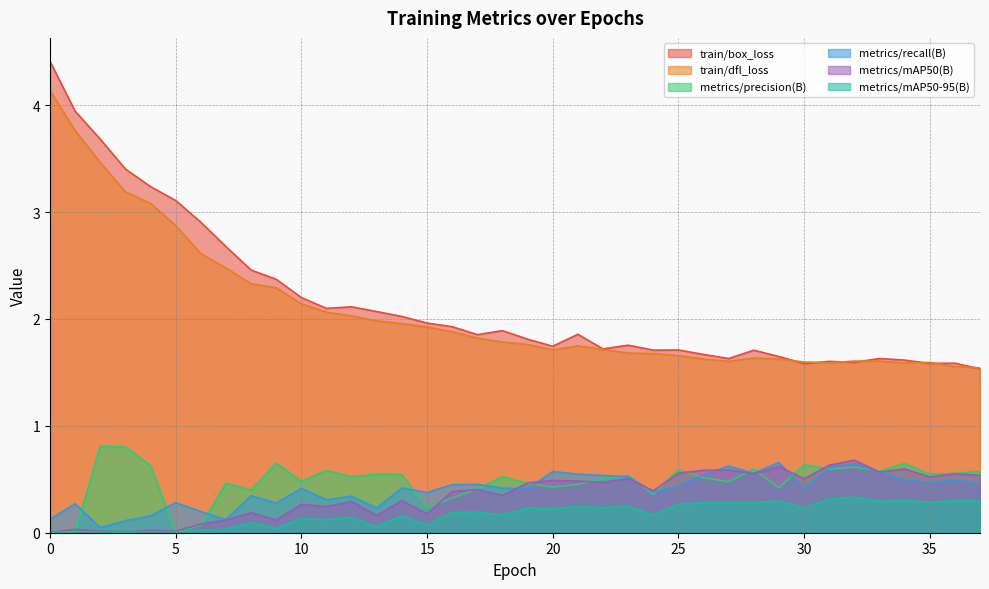

What is the sum of all metrics/recall(B) values?

15.3